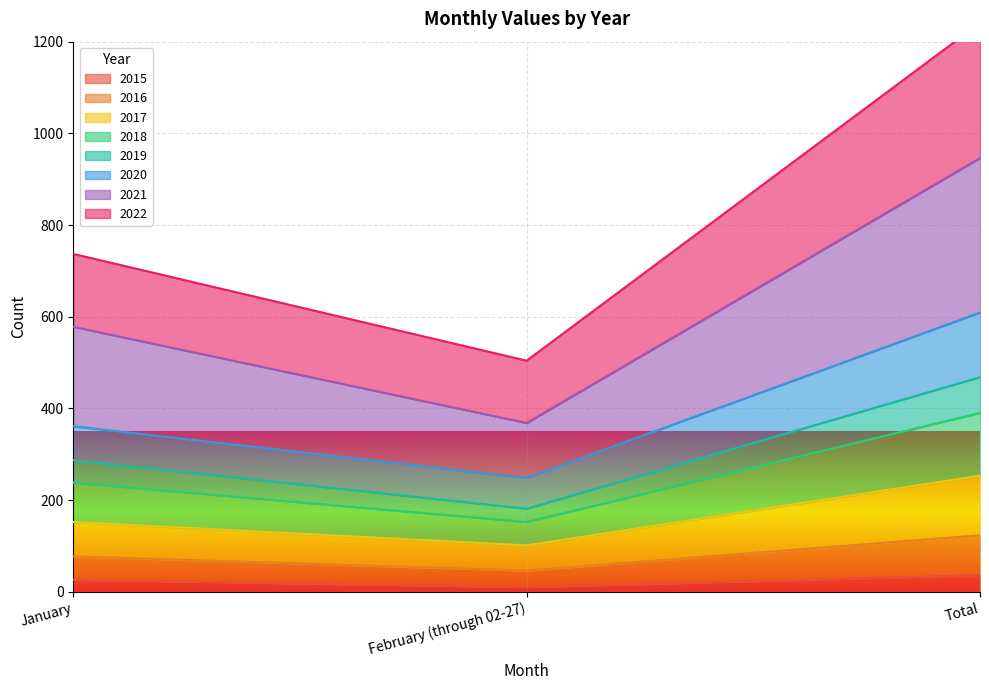

What is the approximate value of 2018 at January?

77